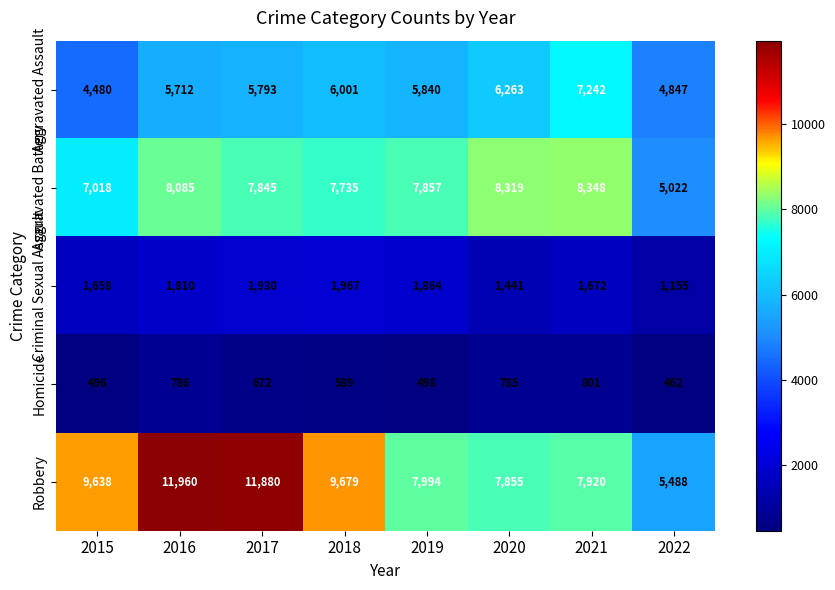

At which category does the chart reach its peak across all series?

2016